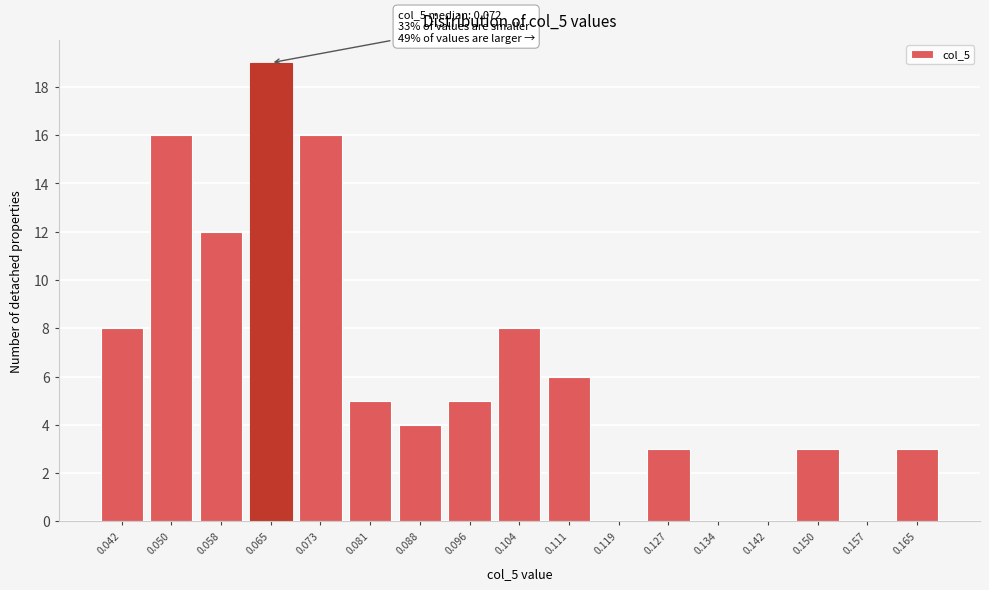

Reading right to left, list all the values displayed in this chart.

0.165=3	0.157=0	0.150=3	0.142=0	0.134=0	0.127=3	0.119=0	0.111=6	0.104=8	0.096=5	0.088=4	0.081=5	0.073=16	0.065=19	0.058=12	0.050=16	0.042=8